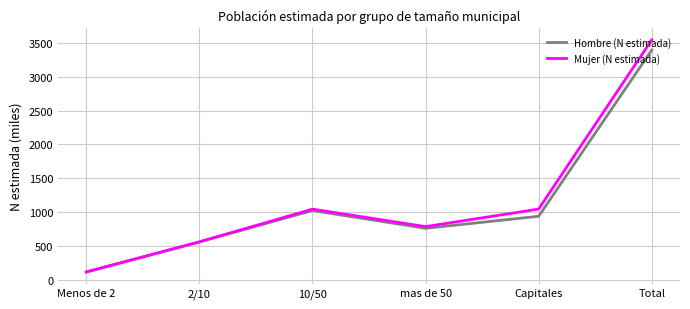

Is it true that Mujer (N estimada) equals 3544.5 at Total?

True